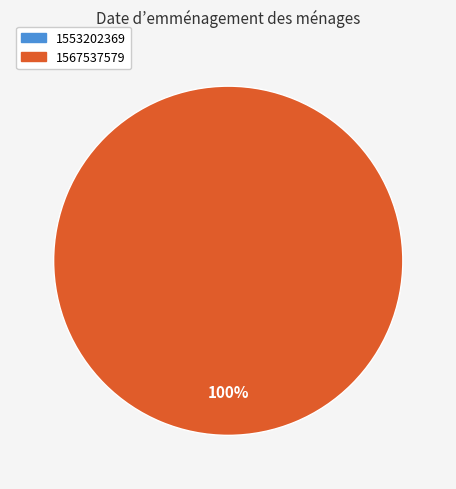

How many segments does this pie chart have?

2